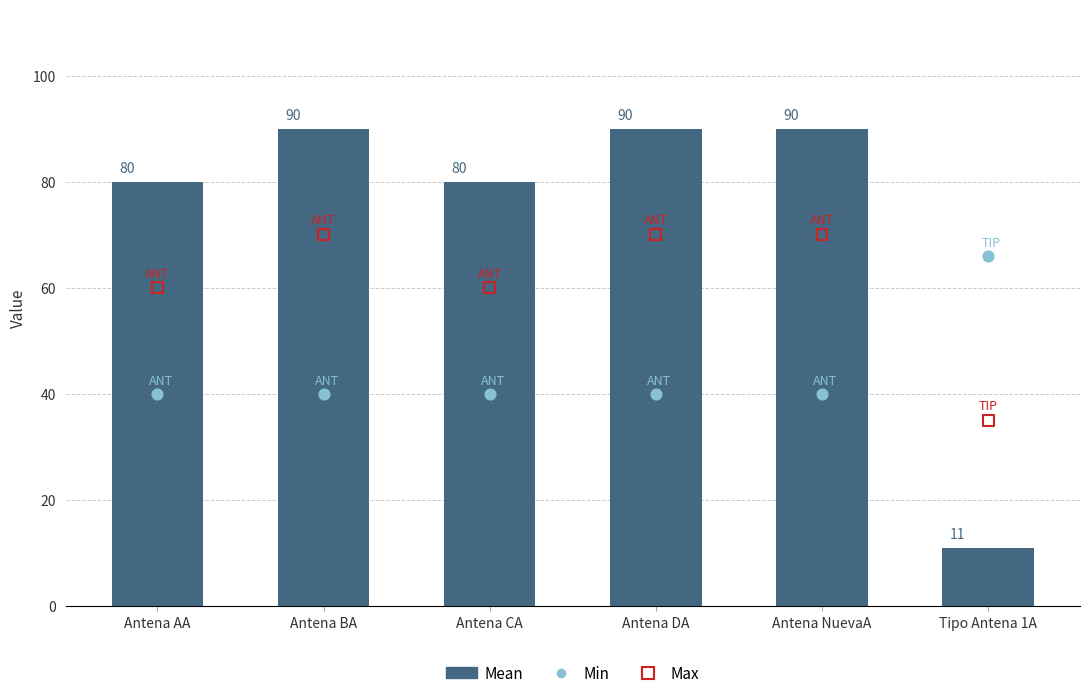

What are all the series names shown in the legend?

Mean, Min, Max